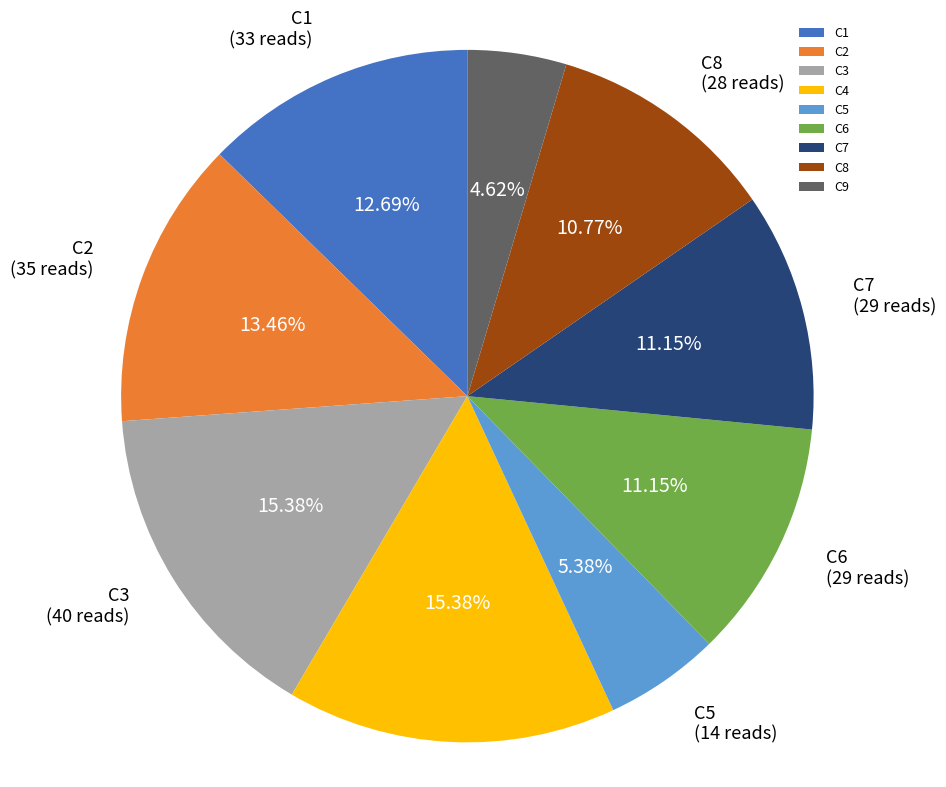

What percentage is the C9 slice, to the nearest percent?

5%